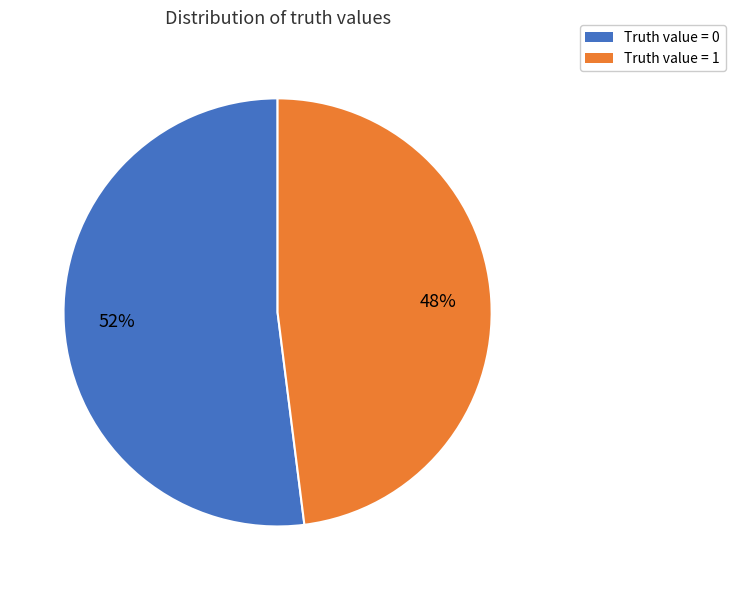

To the nearest percent, what is the average slice percentage?

50%